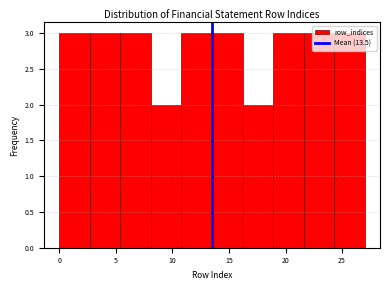

Reading left to right, list every bar in this chart as the range it spans on the x-axis followed by its height. Neither the bar edges nor the heights are printed on the chart, so give them approximately, as read against the axes.

0.0 to 2.7: 3
2.7 to 5.4: 3
5.4 to 8.1: 3
8.1 to 10.8: 2
10.8 to 13.5: 3
13.5 to 16.2: 3
16.2 to 18.9: 2
18.9 to 21.6: 3
21.6 to 24.3: 3
24.3 to 27.0: 3